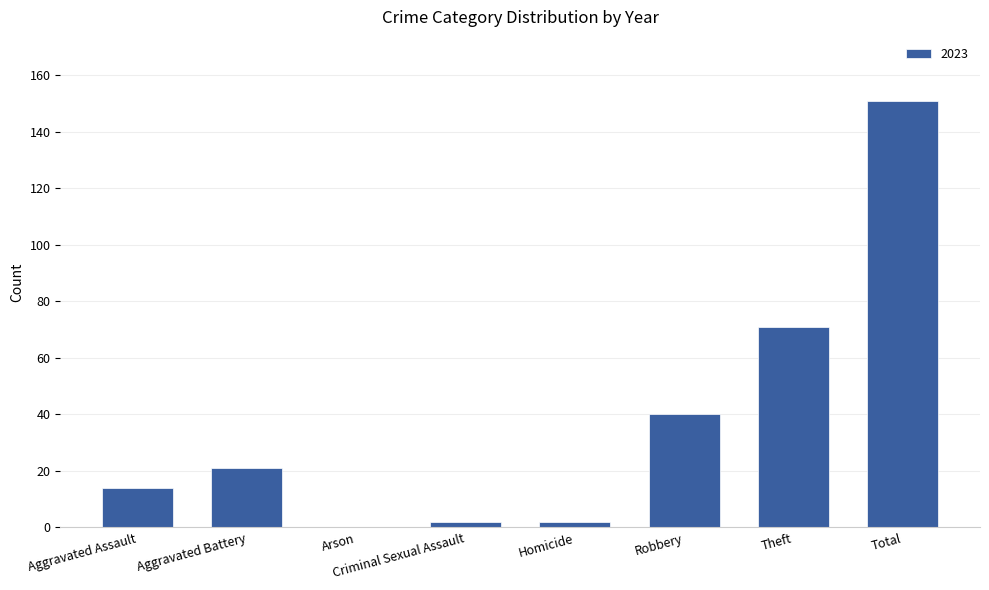

How many data points does each series have?

8